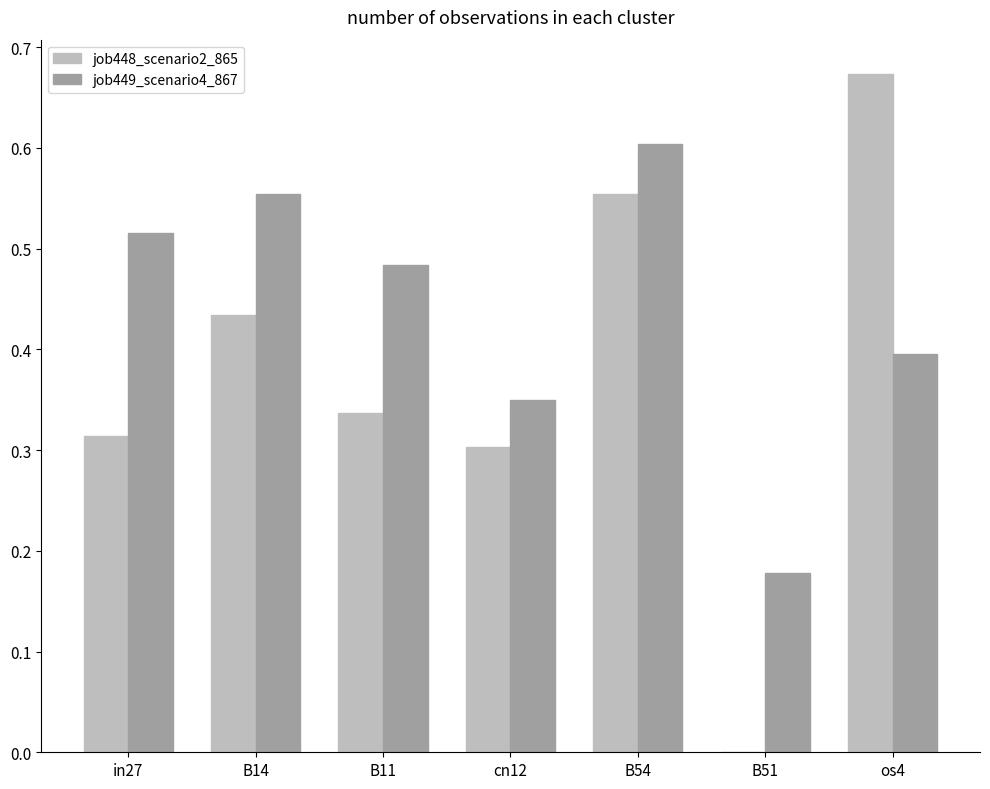

Which category has the highest value in the job449_scenario4_867 series?

B54